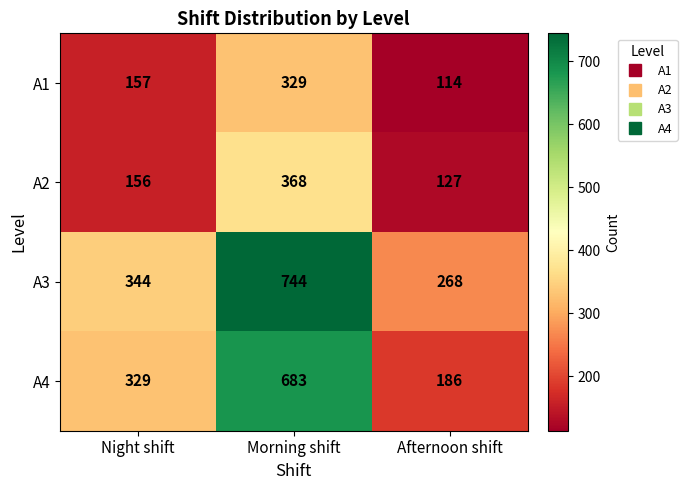

What is the minimum value shown in the chart?

114